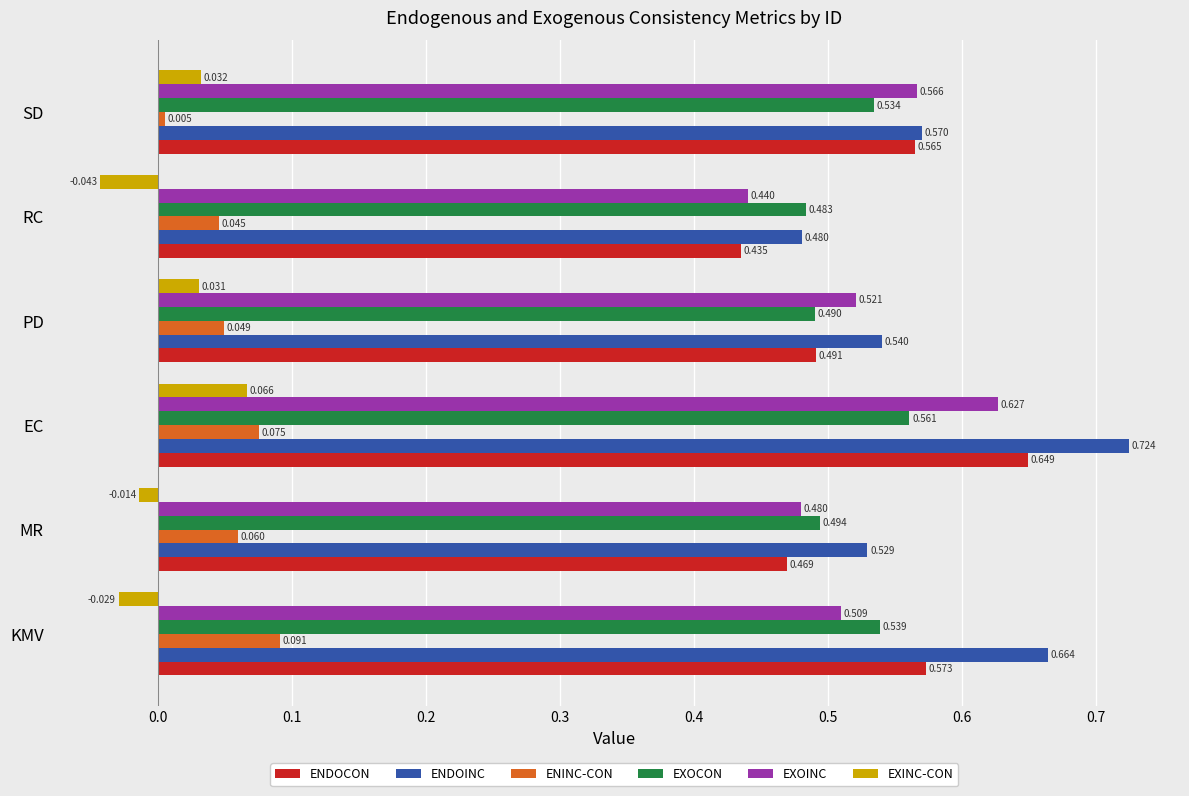

Which series changed the most between MR and SD?

ENDOCON